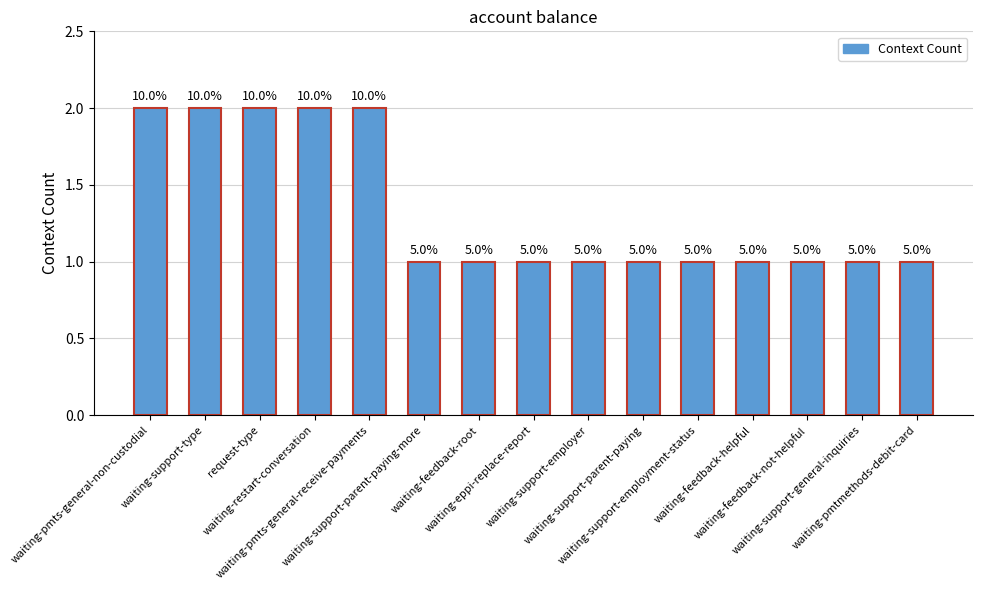

What is the label of the 1st bar from the left?

waiting-pmts-general-non-custodial